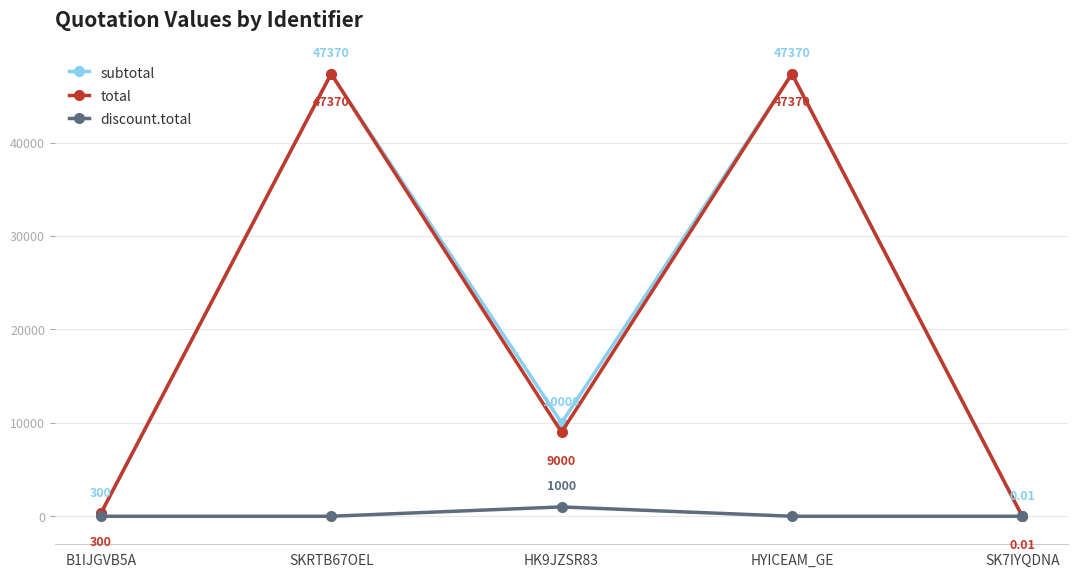

In subtotal, how many points are higher than both neighbors (excluding endpoints)?

2